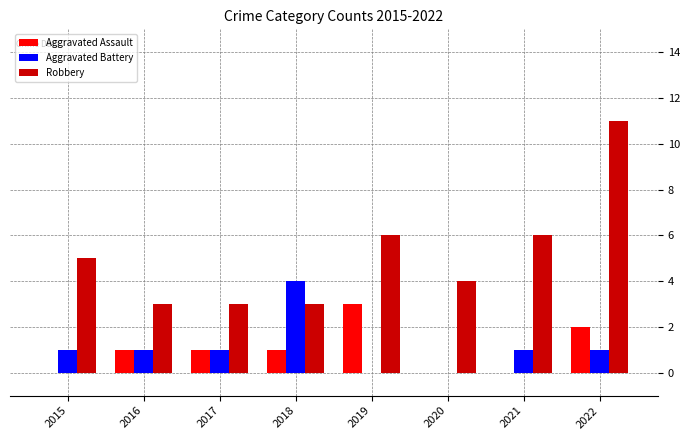

What is the greatest value displayed?

11